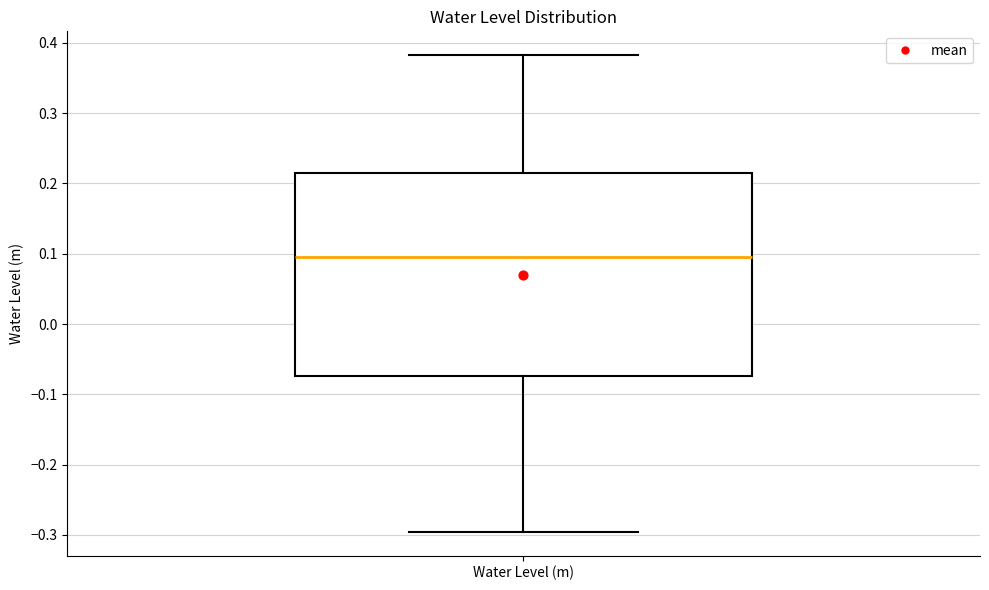

Transcribe this box plot: give where the median line is, the range the box spans, and where the two whiskers end, as read against the y-axis. The values are not printed on the chart, so give them approximately, as read against the axis.

median 0.10, box -0.07 to 0.21, whiskers -0.30 to 0.38